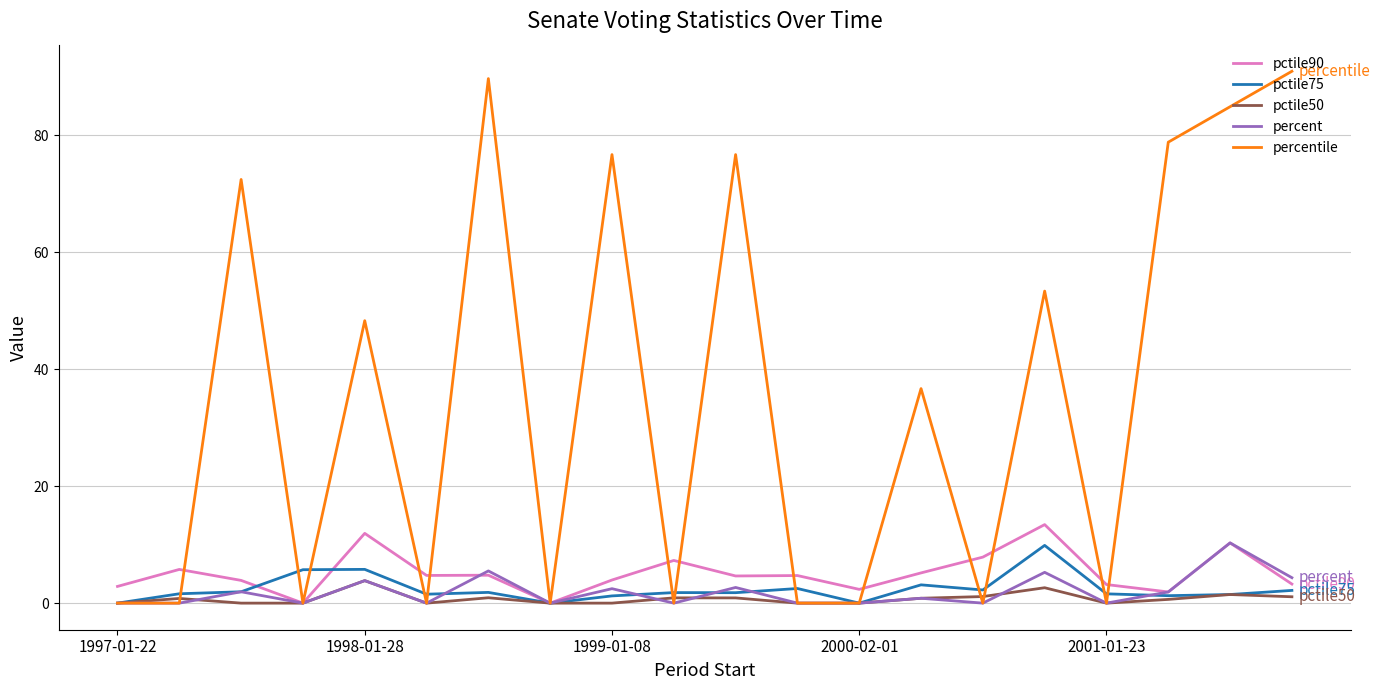

Which series has the widest spread of values?

percentile